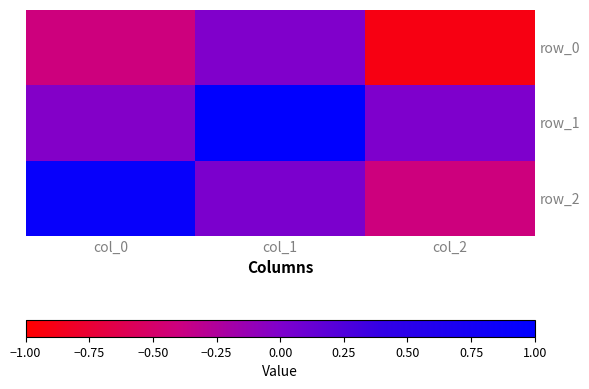

Reading right to left, extract all data points from this chart.

row_0: col_2=-0.9	col_1=-0.0	col_0=-0.4
row_1: col_2=0.0	col_1=1.0	col_0=-0.0
row_2: col_2=-0.4	col_1=0.0	col_0=0.9